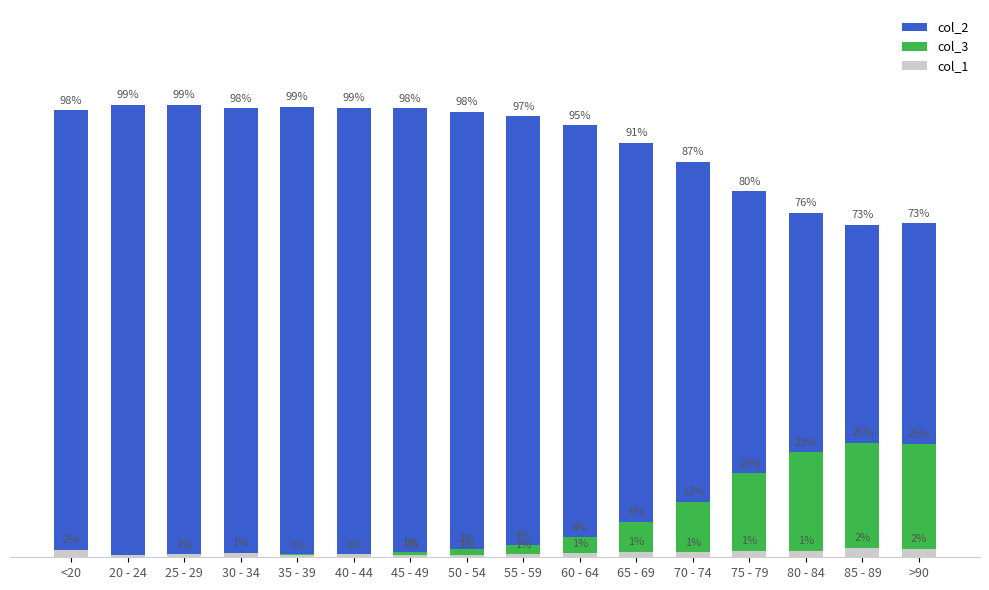

What value does the col_2 series have at 35 - 39?

98.8